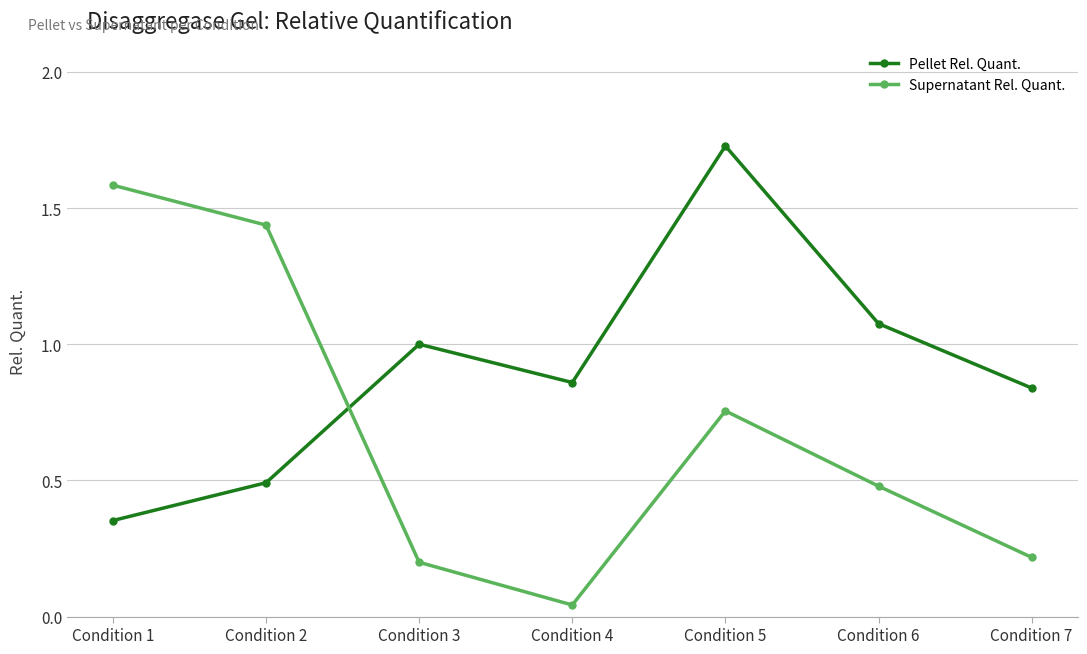

What is the difference between the Pellet Rel. Quant. values at Condition 7 and Condition 2?

0.3